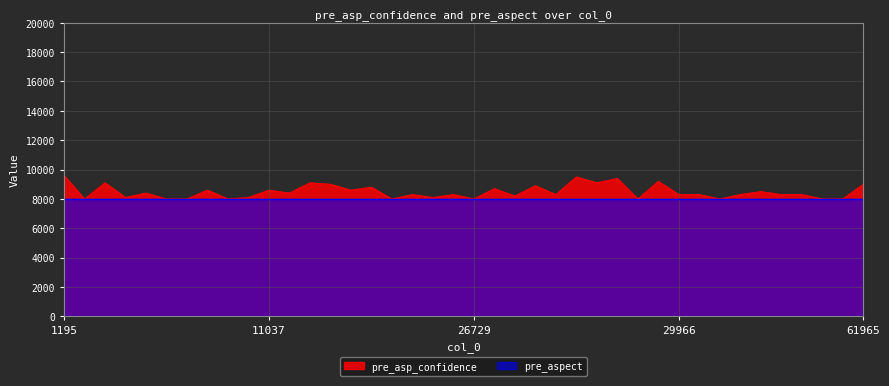

What is the change in value from 10902 to 23972?

+300.0